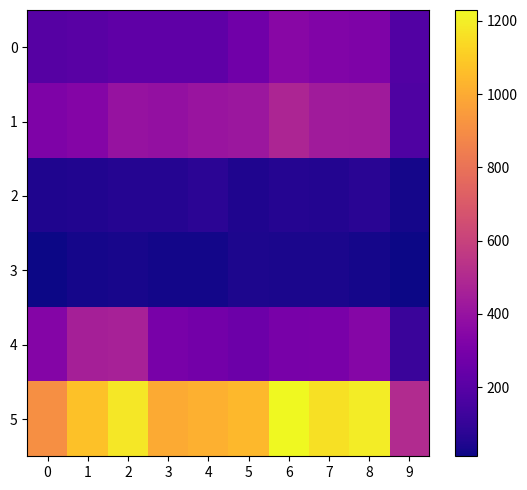

Between 0 and 1, which series saw the biggest shift?

5